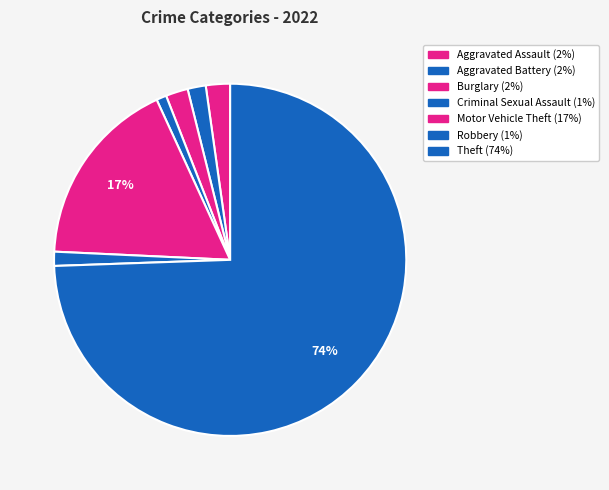

Which slice is the smallest?

Criminal Sexual Assault